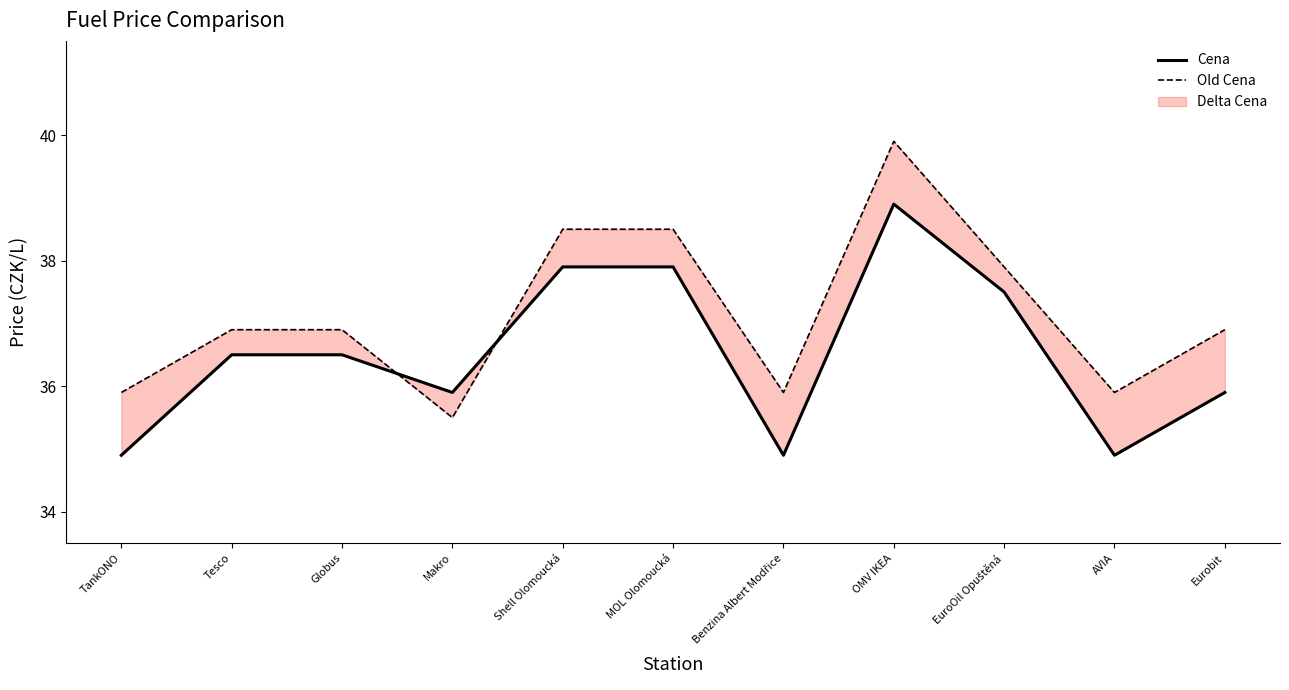

Where do Cena and Old Cena first cross each other?

Globus and Makro